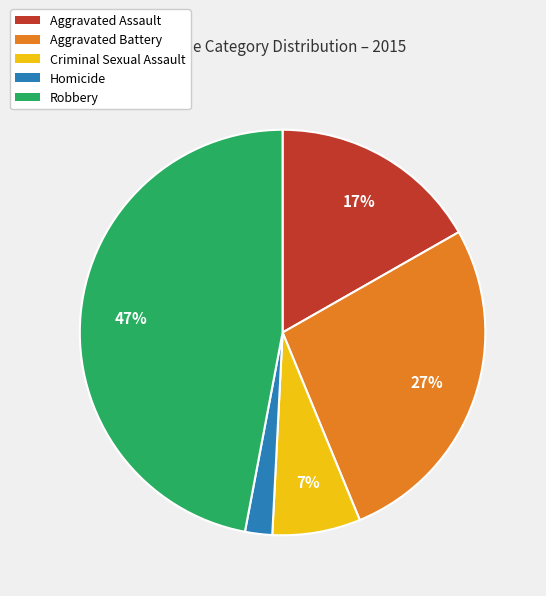

What is the largest slice in the pie chart?

Robbery